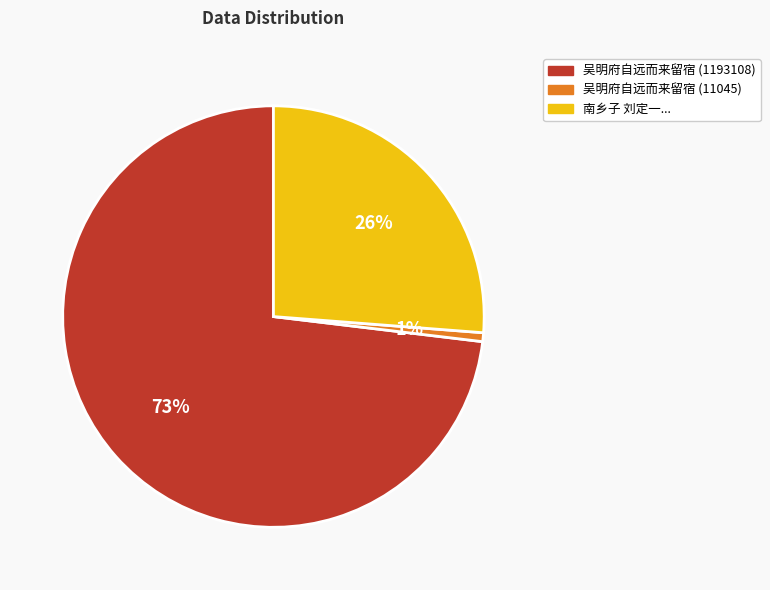

Approximately how many times larger is the value at 南乡子 刘定一... compared to 吴明府自远而来留宿 (1193108)?

0.4